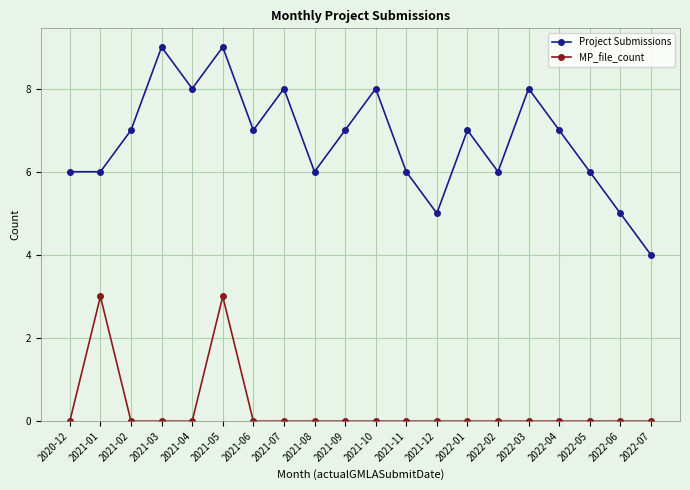

Is this an area chart (filled region under the line)?

No